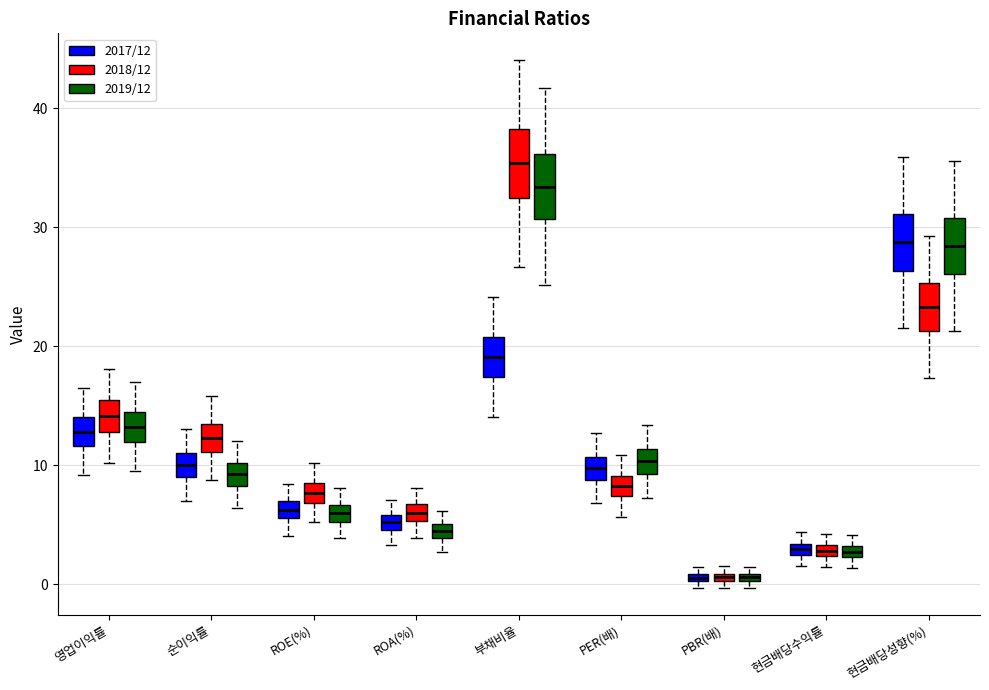

Where is the lower edge of the box for 부채비율 (2019/12) on the y-axis? The values are not printed on the chart, so give them approximately, as read against the axis.

31